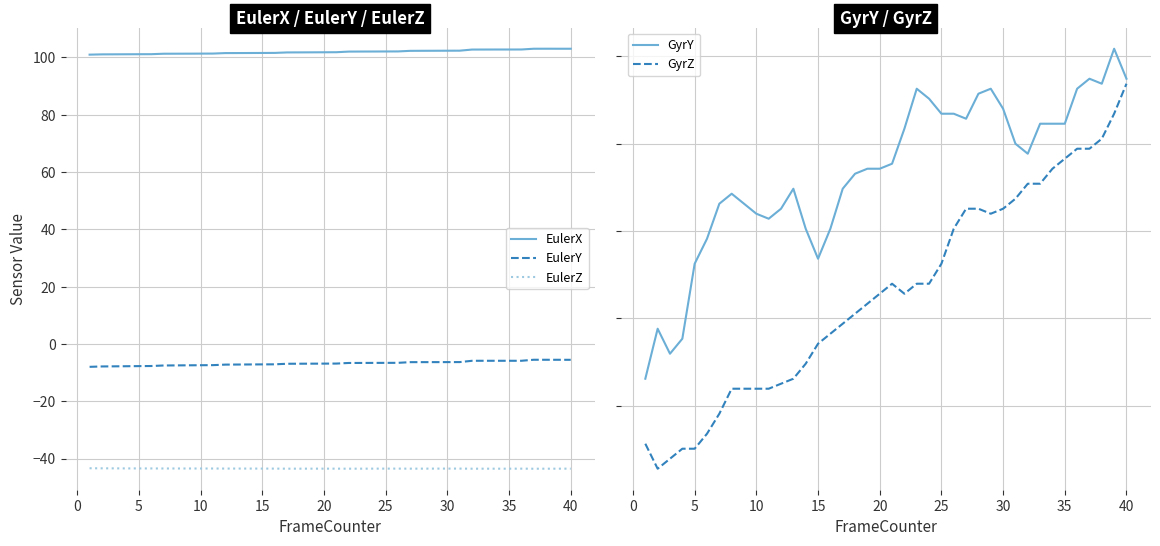

The EulerX series shows 102.1 at 25. True or false?

True